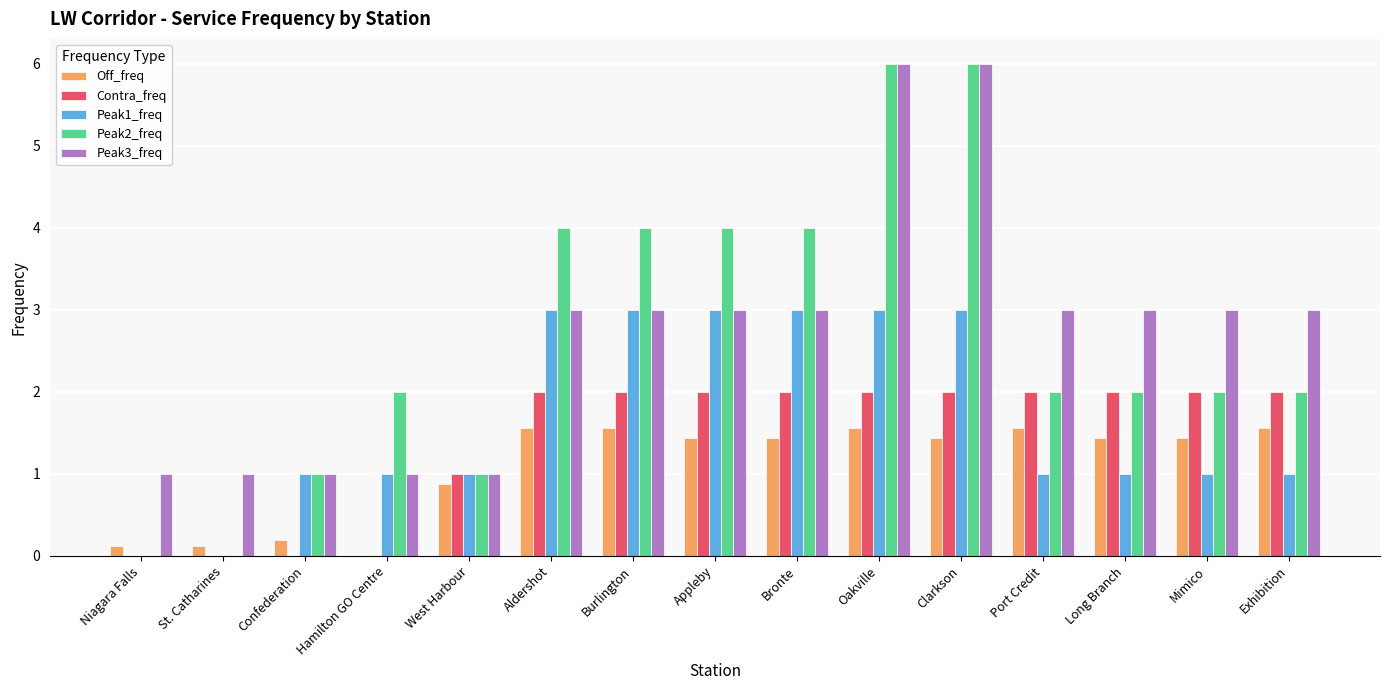

Is it true that Off_freq equals 1.4 at Long Branch?

True